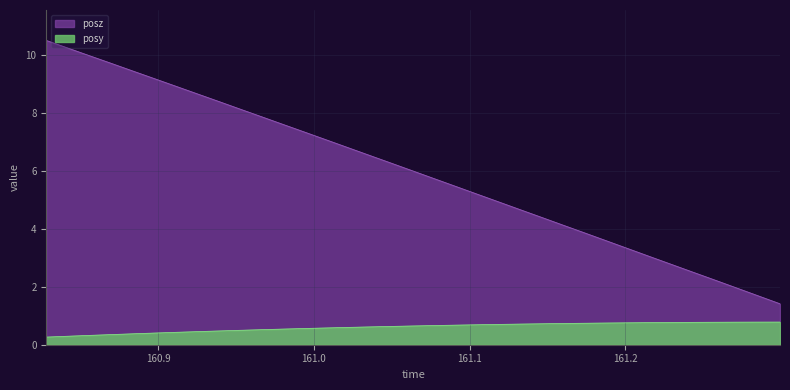

Between 160.9387 and 161.1602, which series saw the biggest shift?

posz